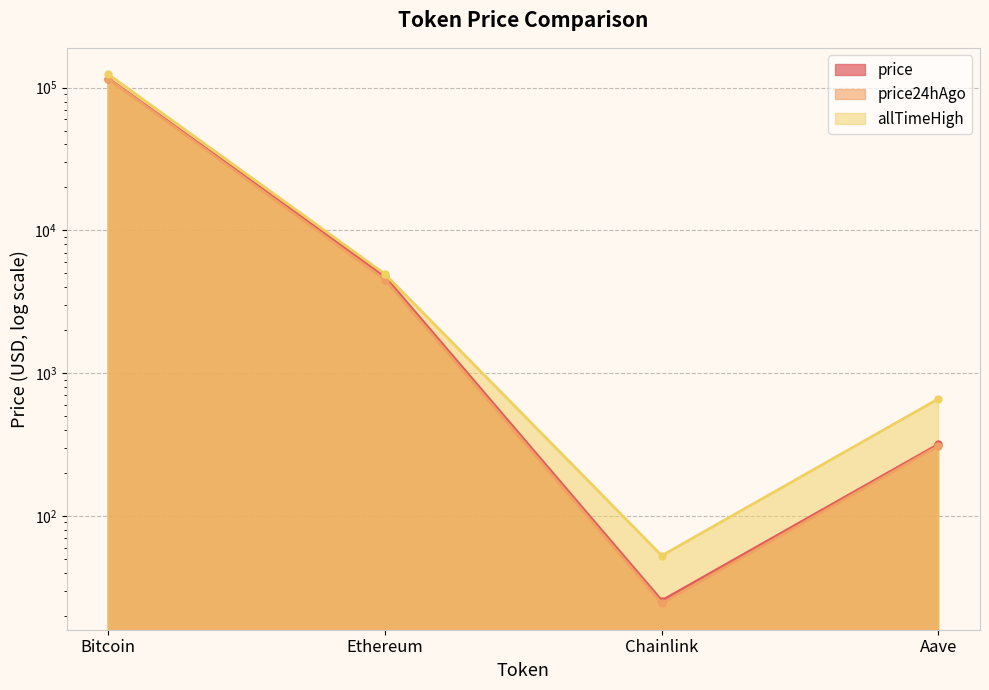

List the labels in order of price value, largest first.

Bitcoin, Ethereum, Aave, Chainlink